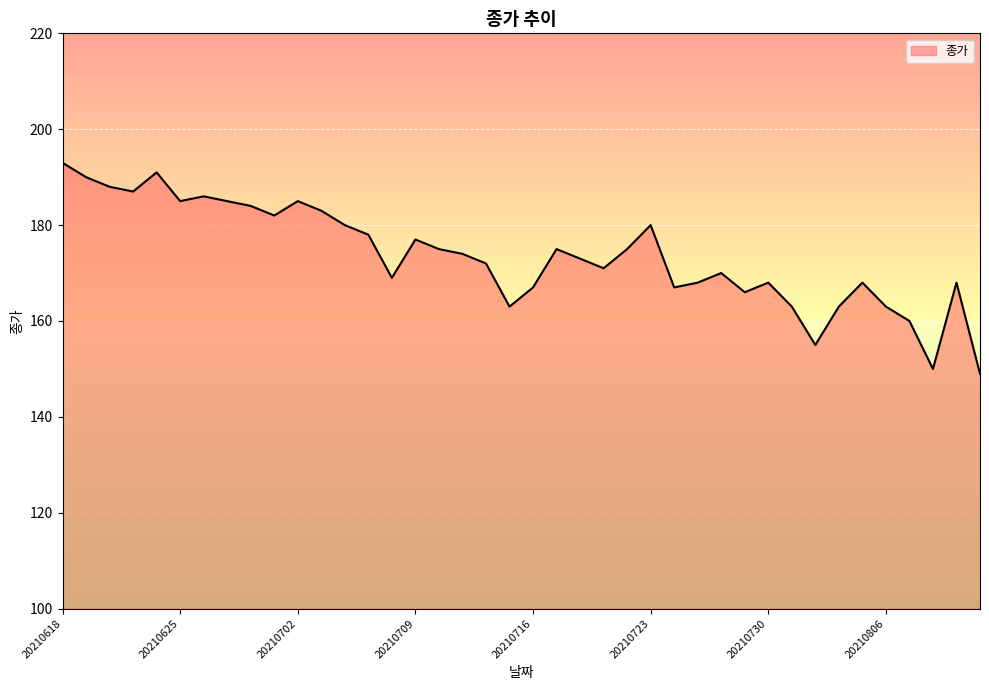

What is the smallest value displayed?

149